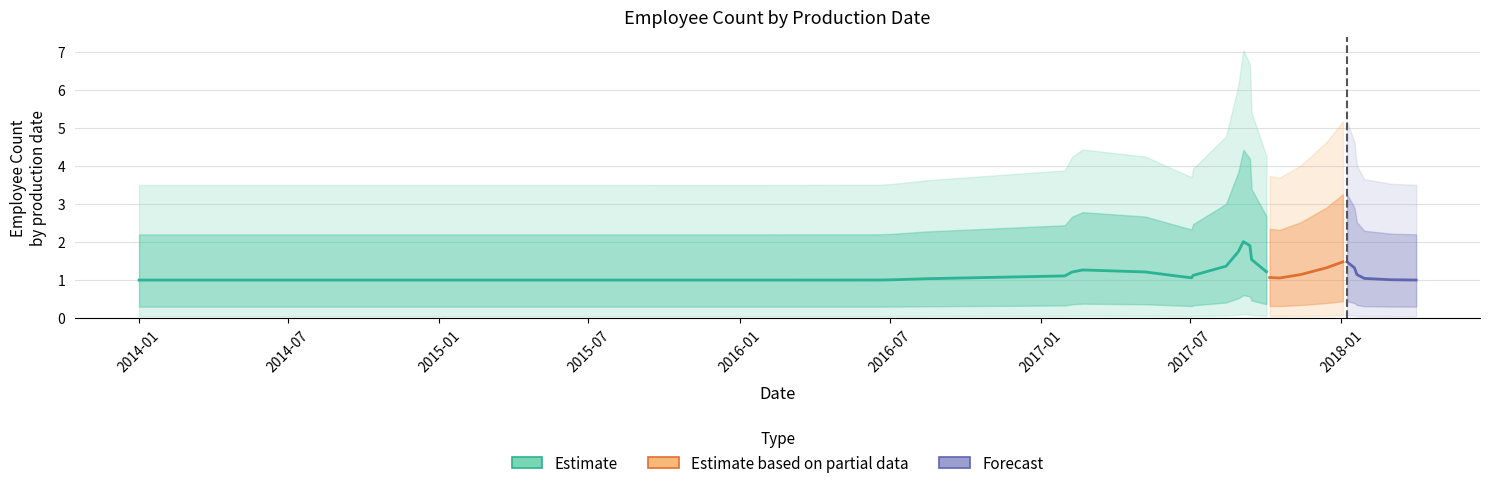

The value at 11 is 2. True or false?

False